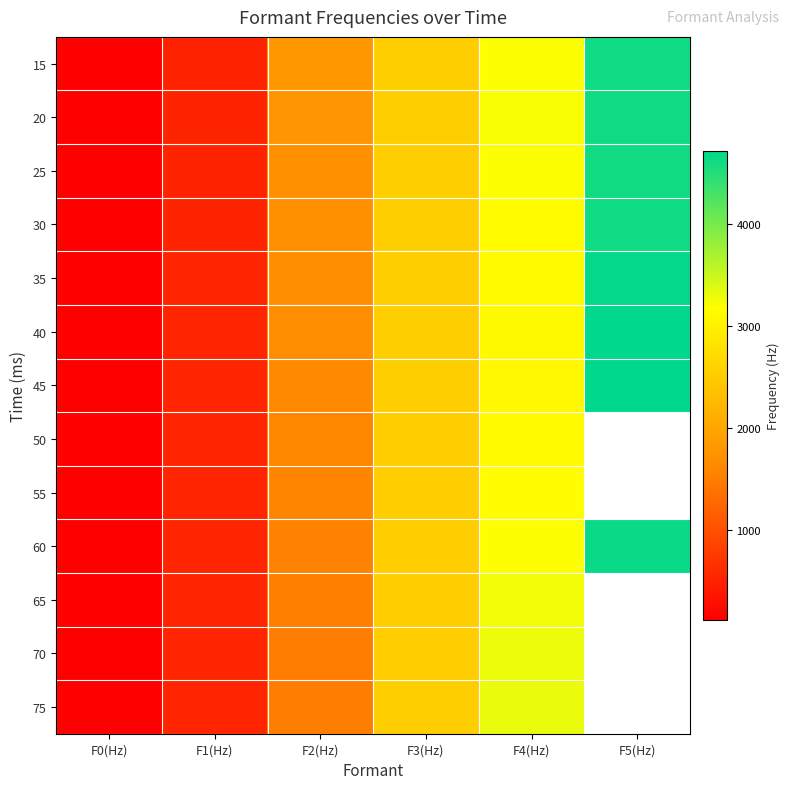

What is the maximum value for 15?

4609.0